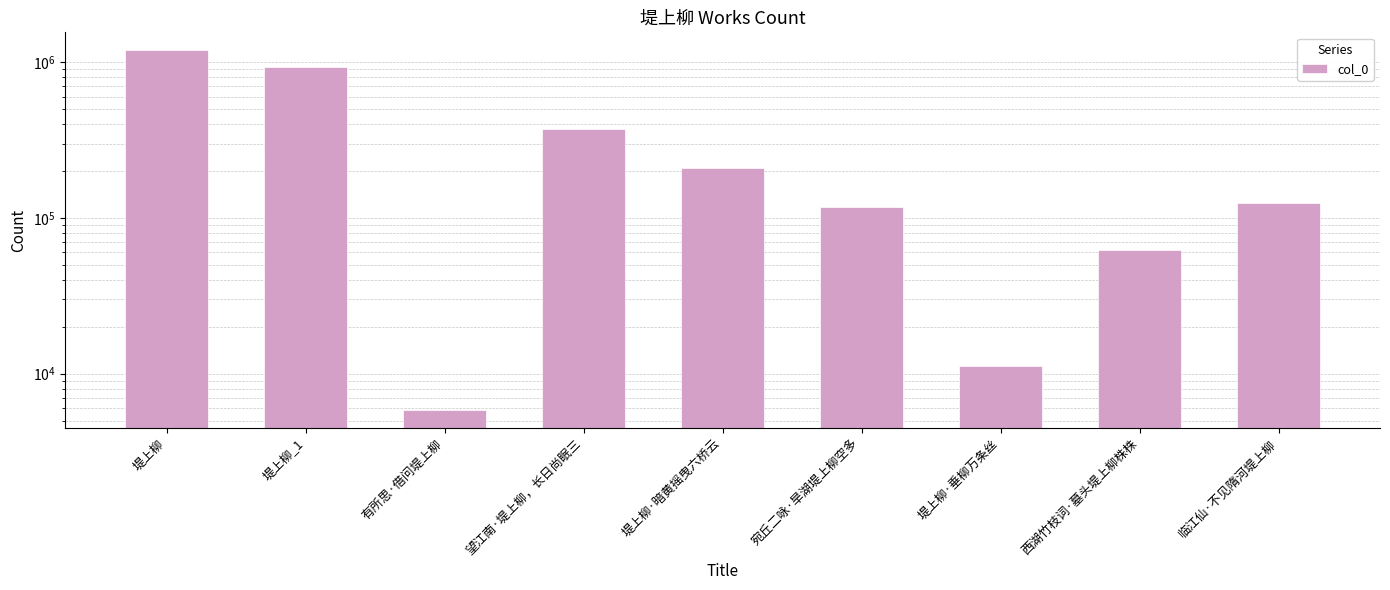

Read the value at 有所思·借问堤上柳.

5879